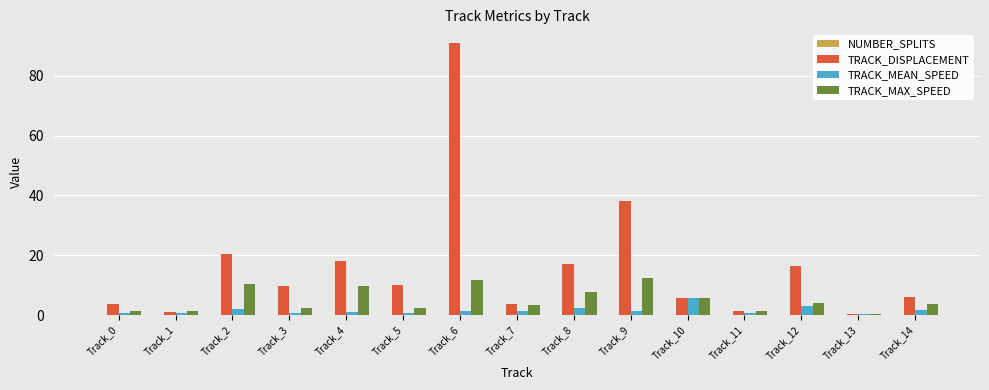

What is the difference between the highest and lowest values at Track_1?

0.8